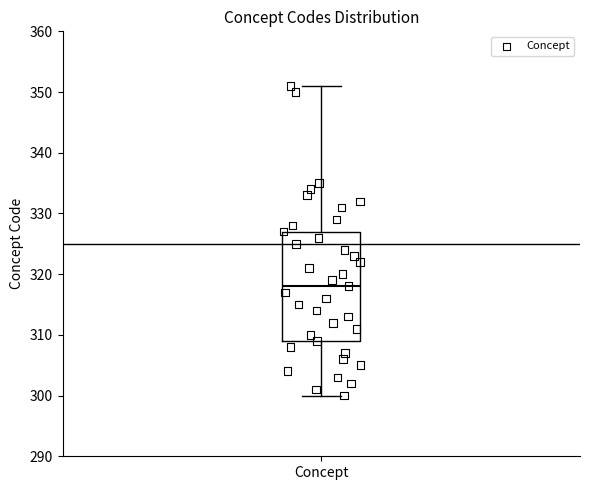

Read this box plot against the y-axis: the position of the median line, the range covered by the box, and the ends of both whiskers. The values are not printed on the chart, so give them approximately, as read against the axis.

median 318, box 309 to 327, whiskers 300 to 351